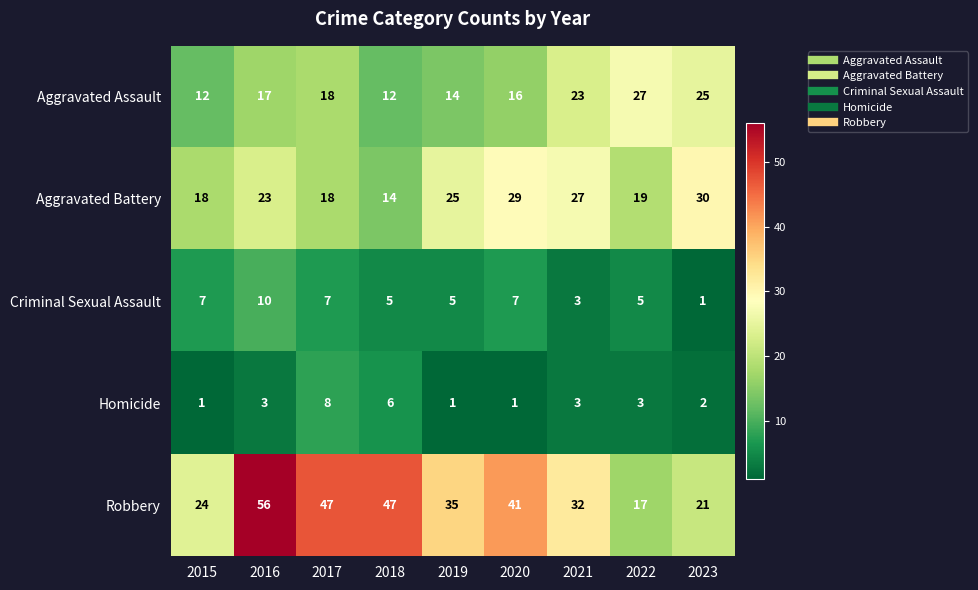

Which category has the highest value across all series?

2016